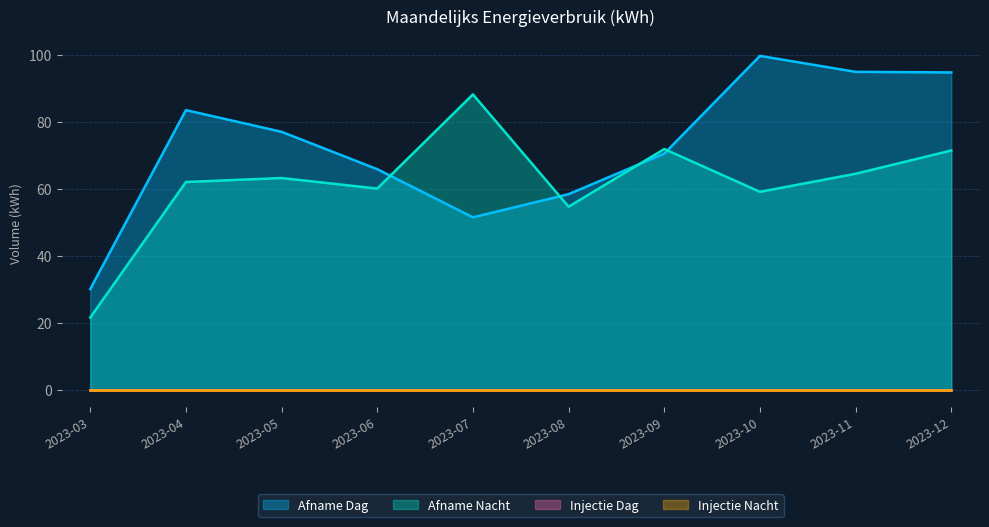

What value does the Afname Dag series have at 2023-07?

51.5